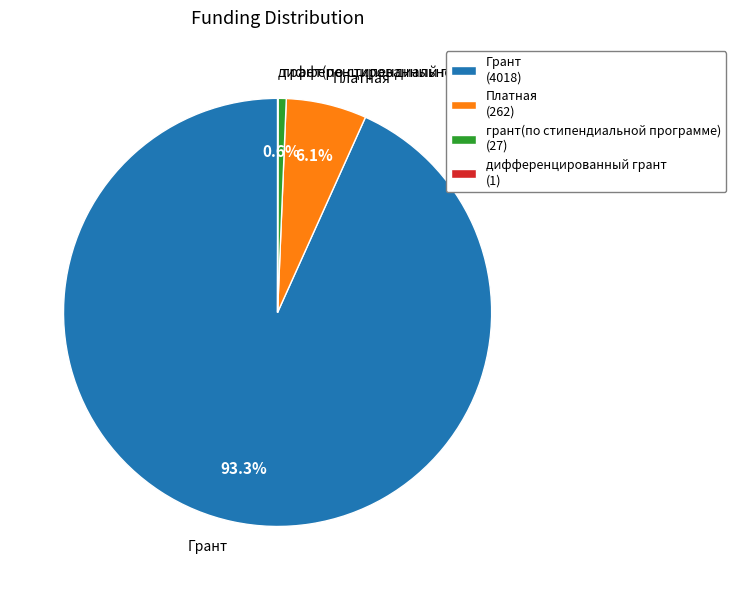

To the nearest percent, what percentage of the pie is грант(по стипендиальной программе)?

1%